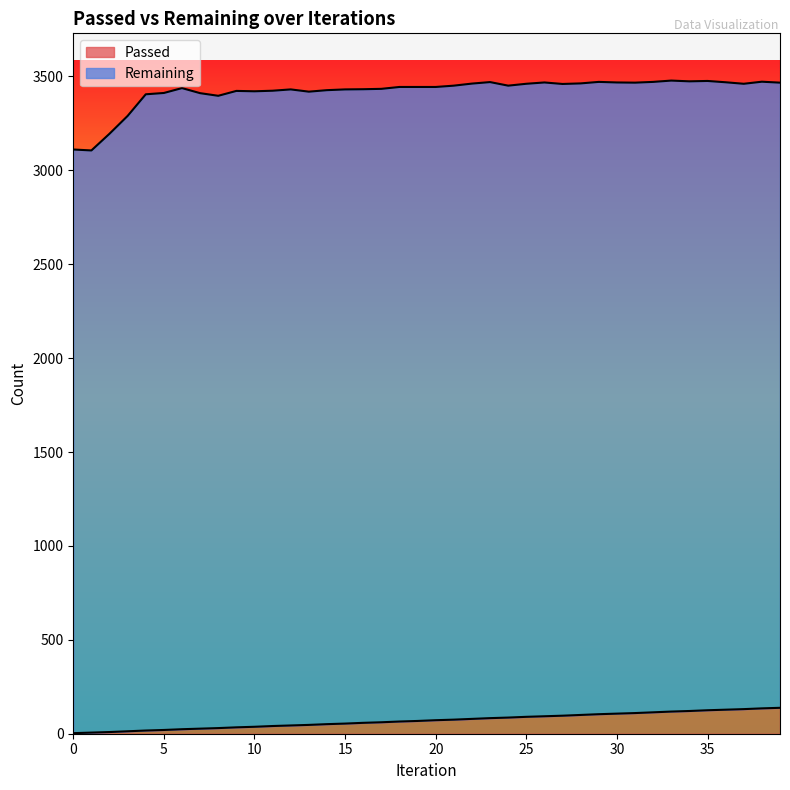

What is the sum of the values at 38 and 19?

203